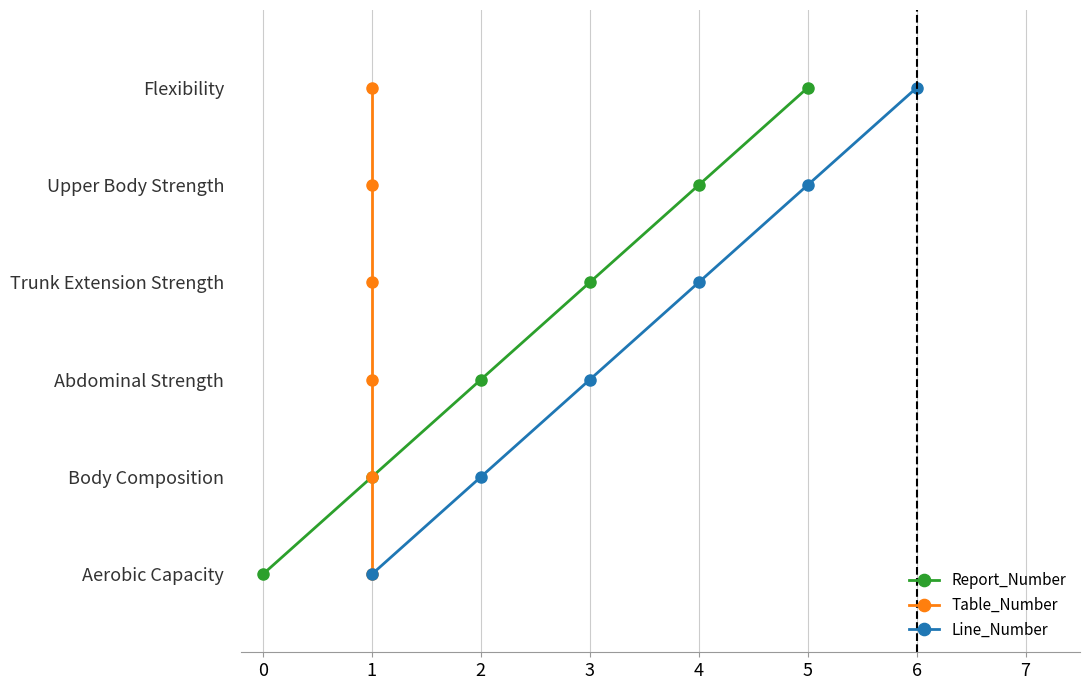

Which series changed the most between 0 and 3?

Report_Number